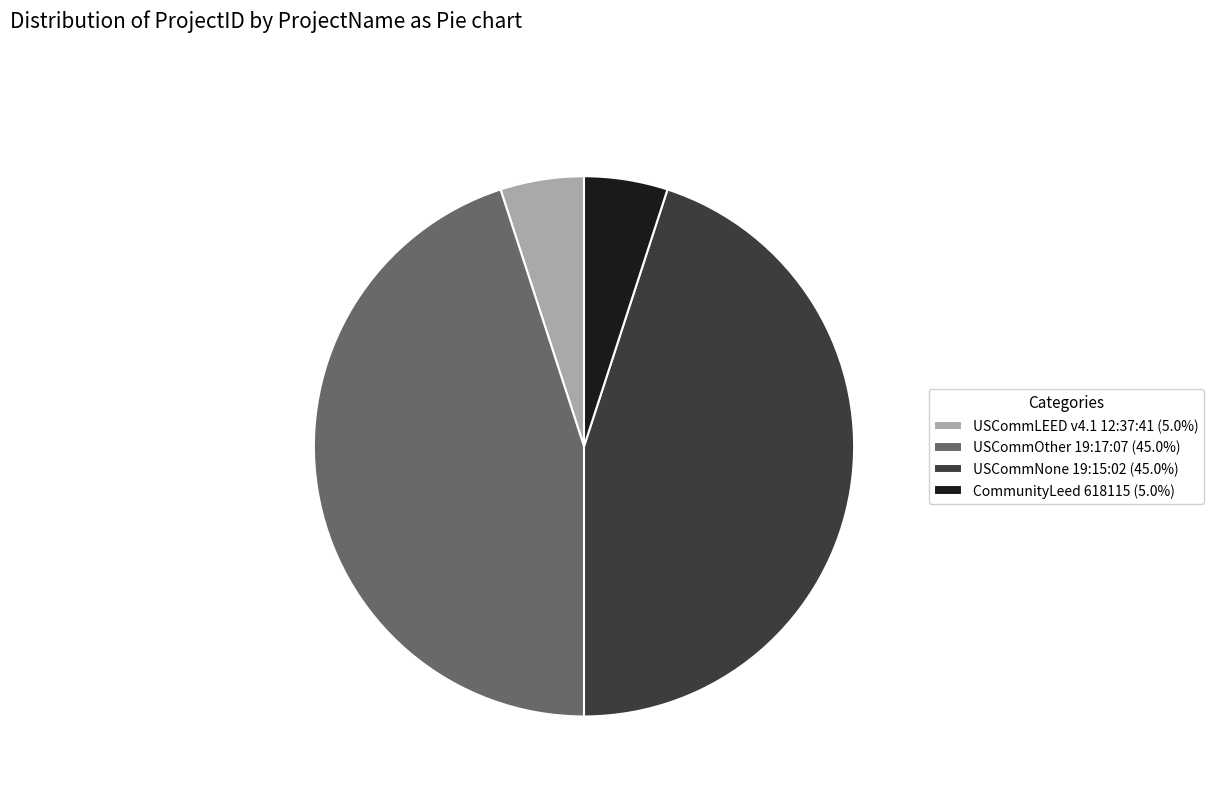

Is it true that CommunityLeed 618115 is 5% of the pie?

True